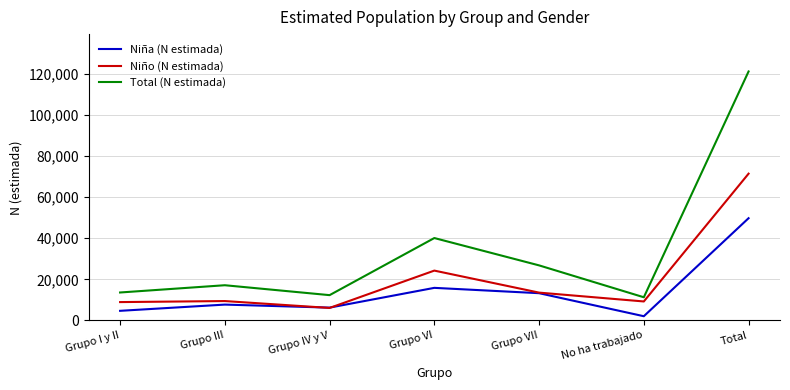

What is the average value of the Niño (N estimada) series?

20414